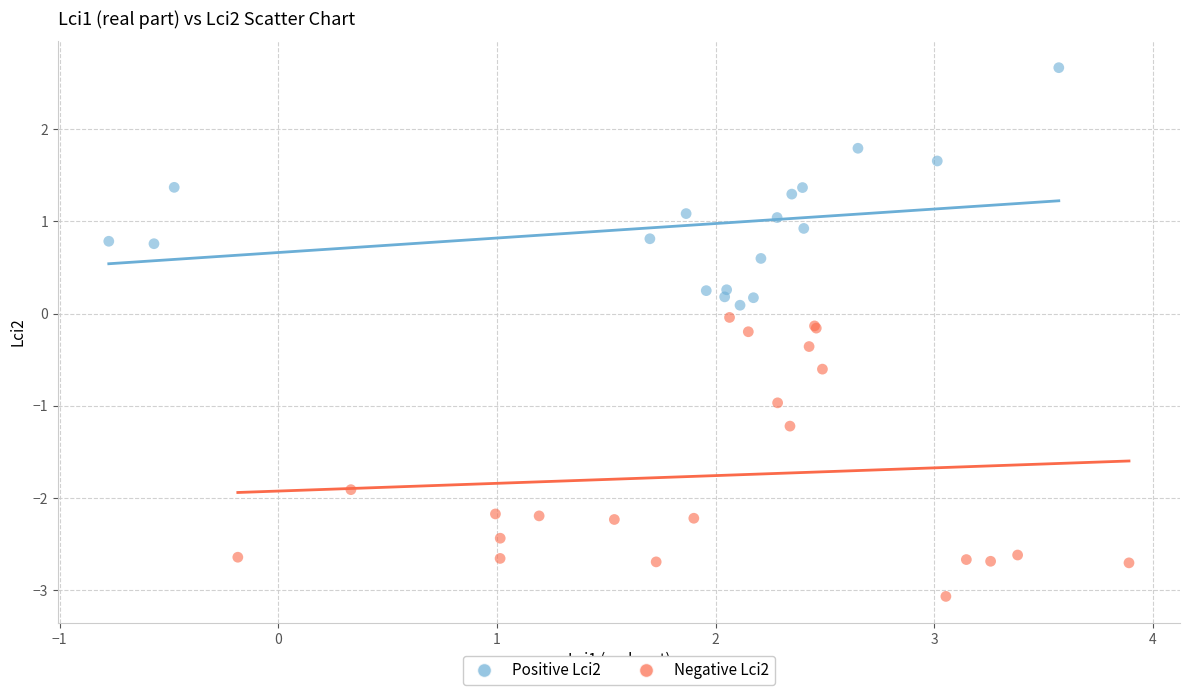

Which series reaches the maximum Y coordinate?

Positive Lci2